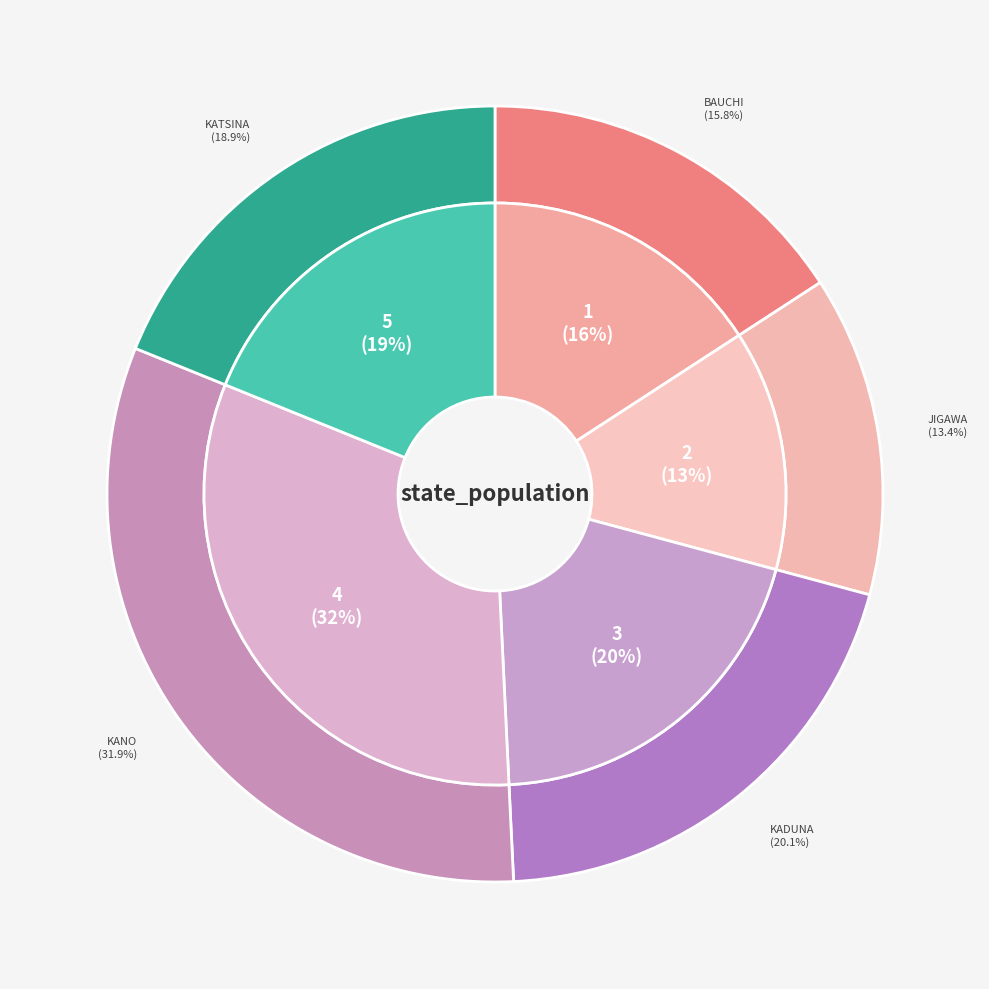

Is there a majority slice in this chart?

No